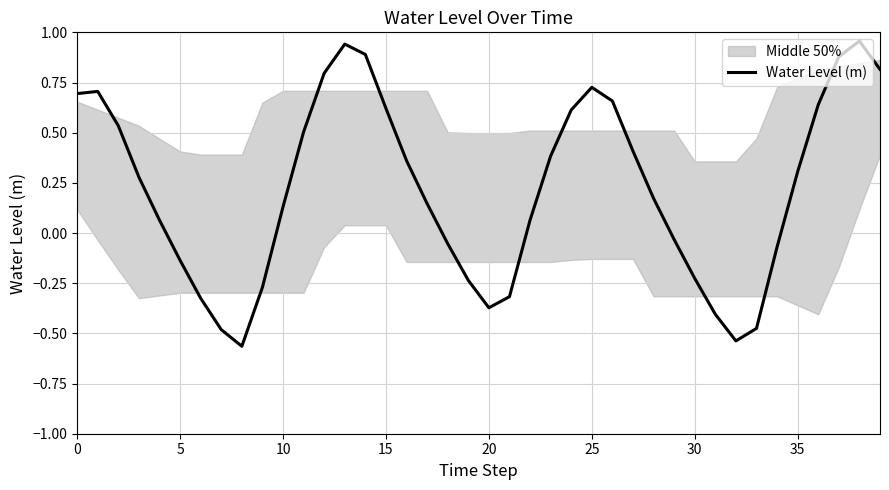

How many interior local peaks (higher than both neighbors) does the data have?

4